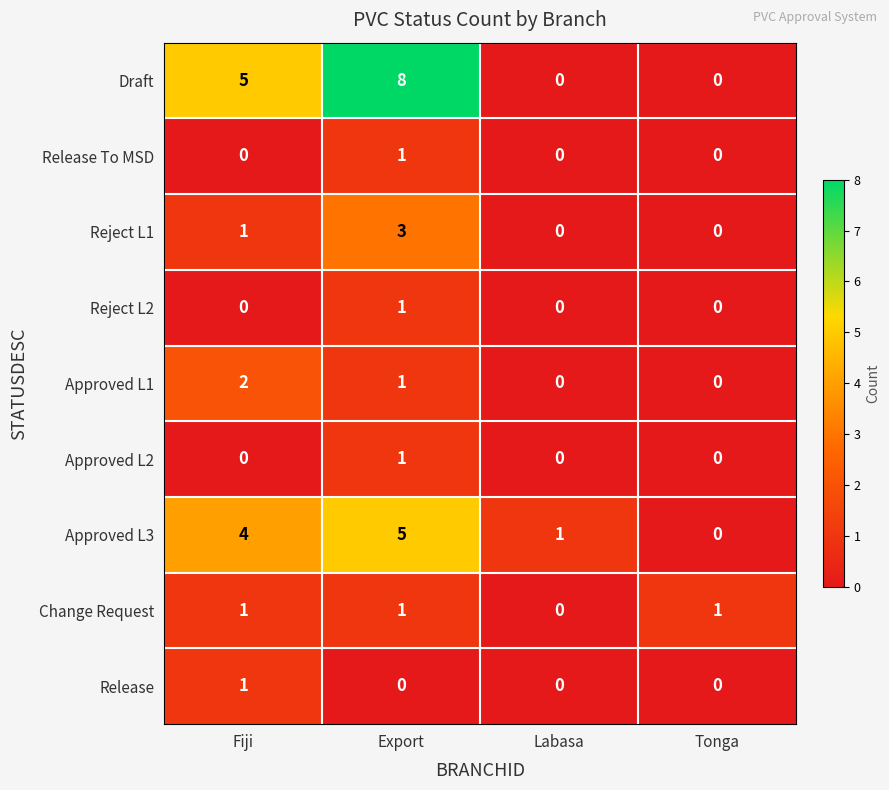

Is it true that Release To MSD equals 1 at Fiji?

False